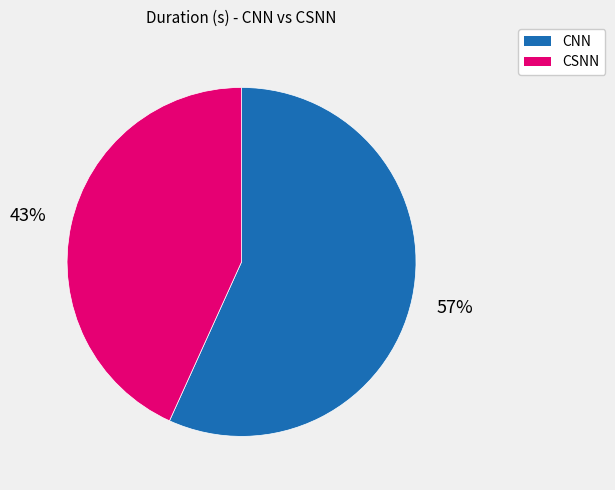

Which category has the smallest portion of the pie?

CSNN